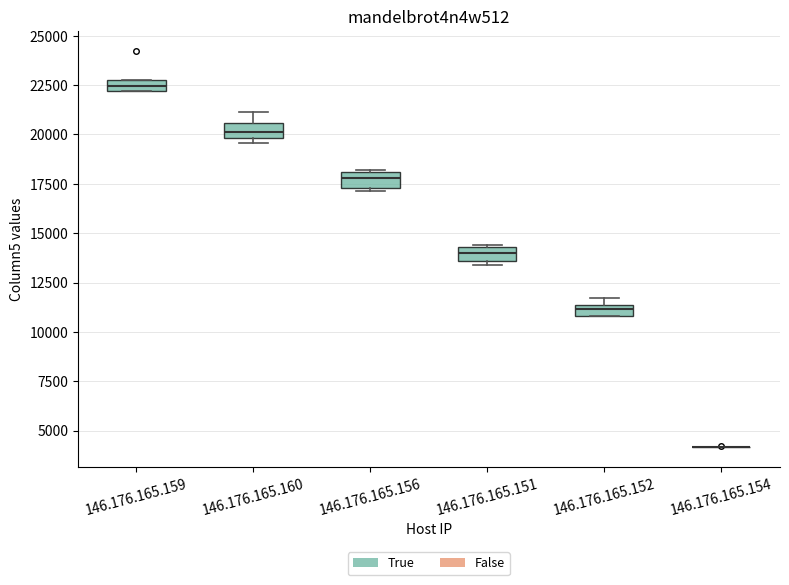

Where is the lower edge of the box for 146.176.165.160 on the y-axis? The values are not printed on the chart, so give them approximately, as read against the axis.

20000